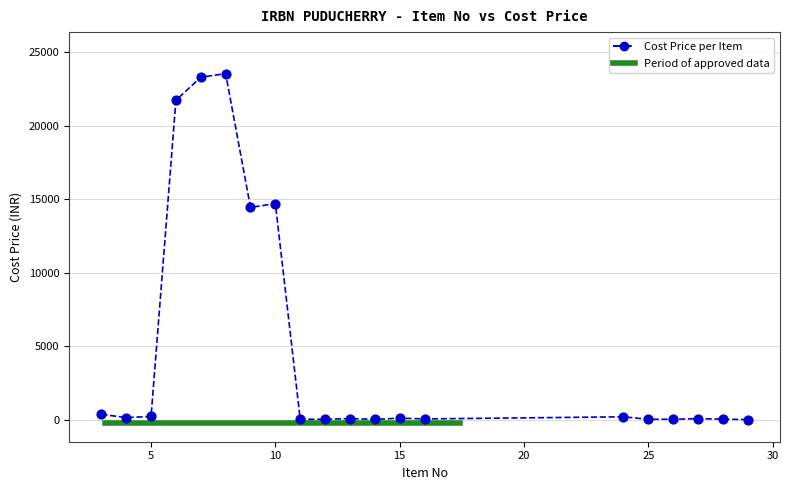

What is the range of X values (max minus min)?

26.0